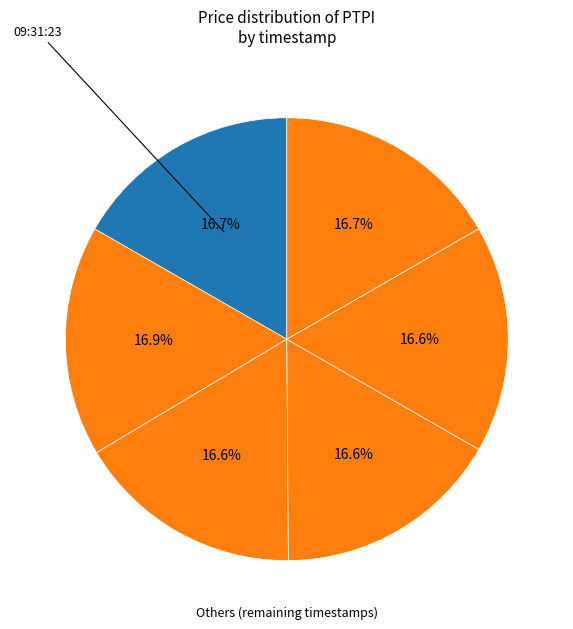

Count the number of slices in the pie.

6